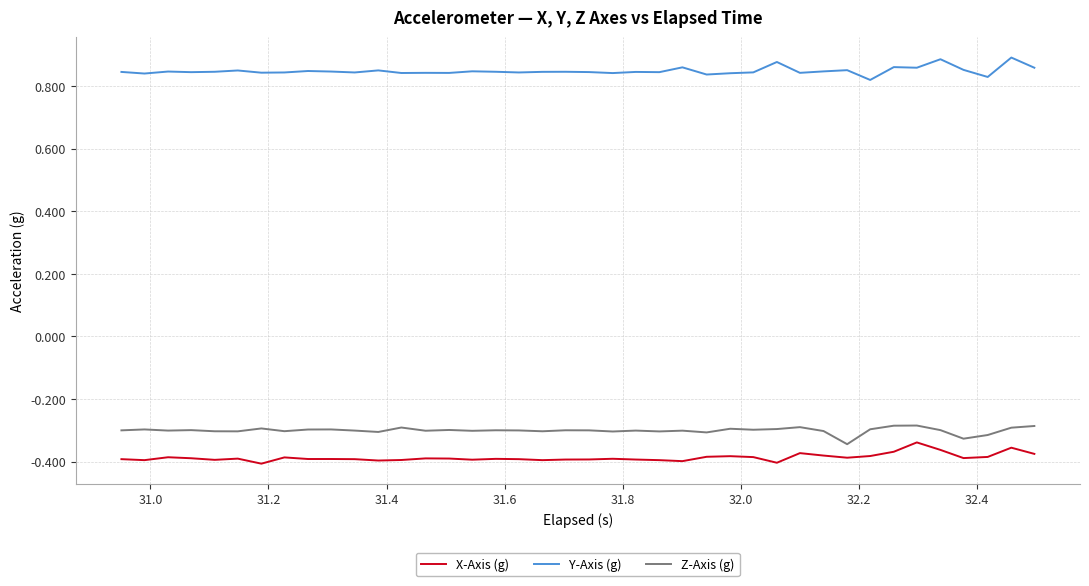

Does the chart display data point markers on the line(s)?

No